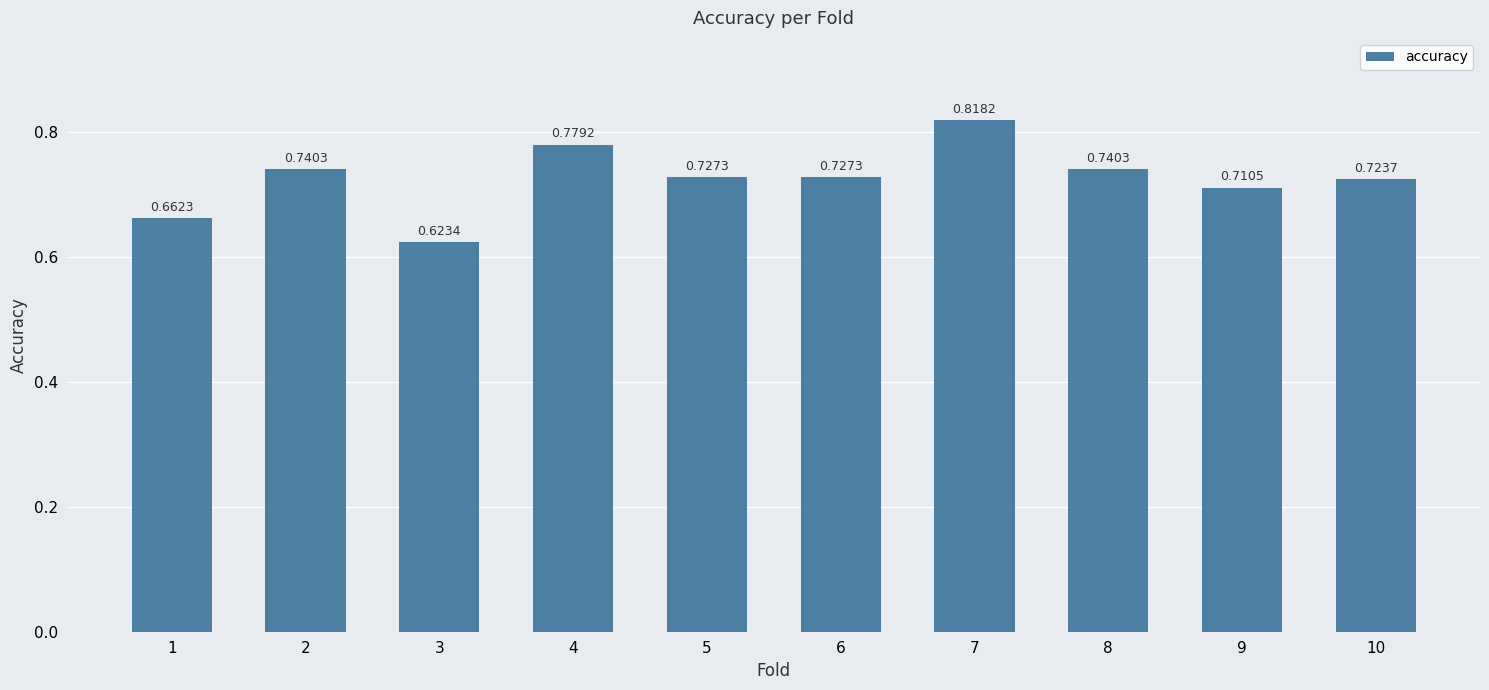

Does the chart contain any negative values?

No